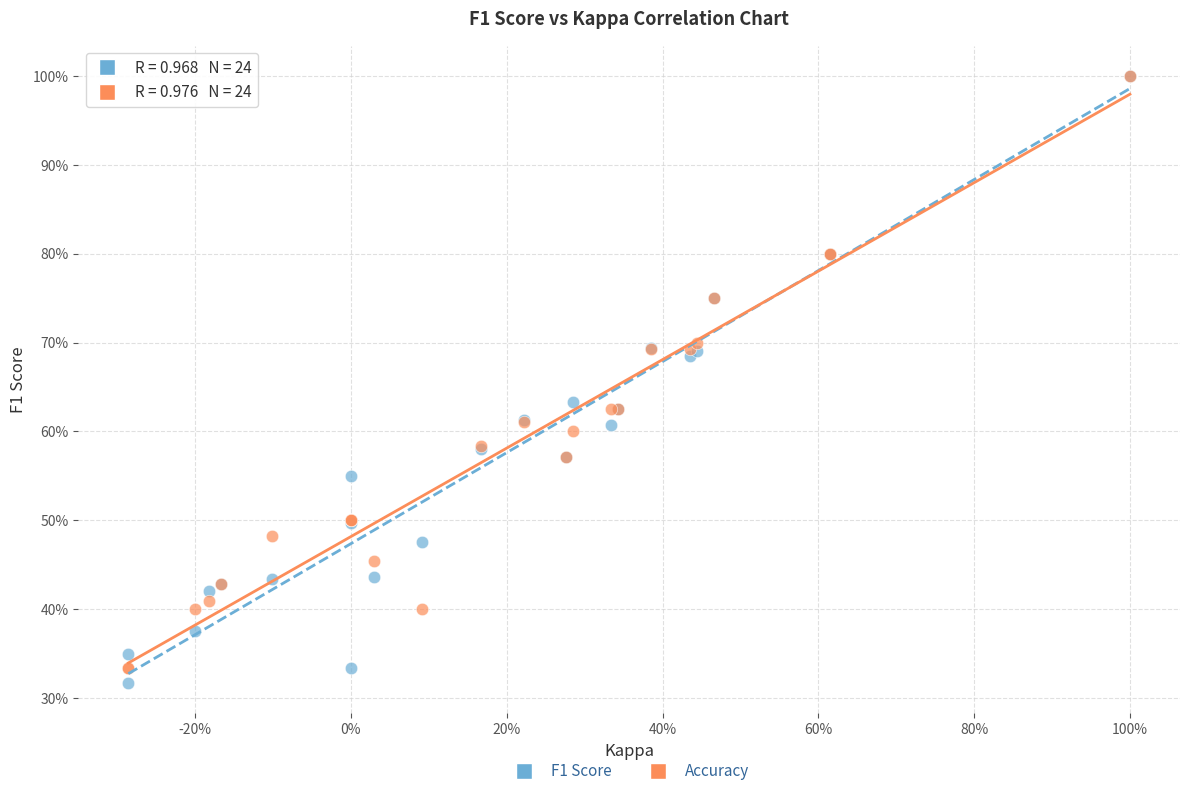

What are all the series names shown in the legend?

F1 Score, Accuracy